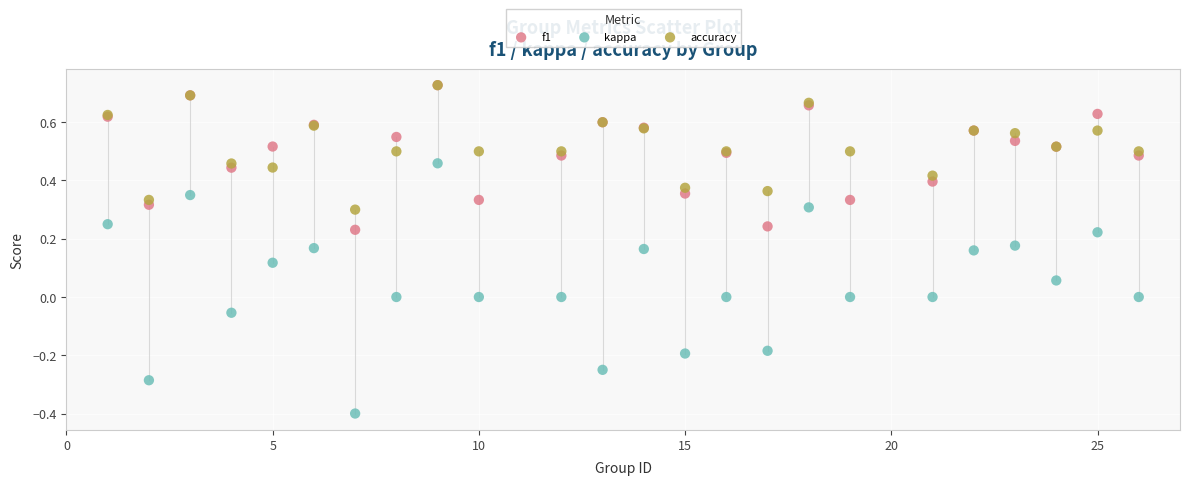

What are all the series names shown in the legend?

f1, kappa, accuracy